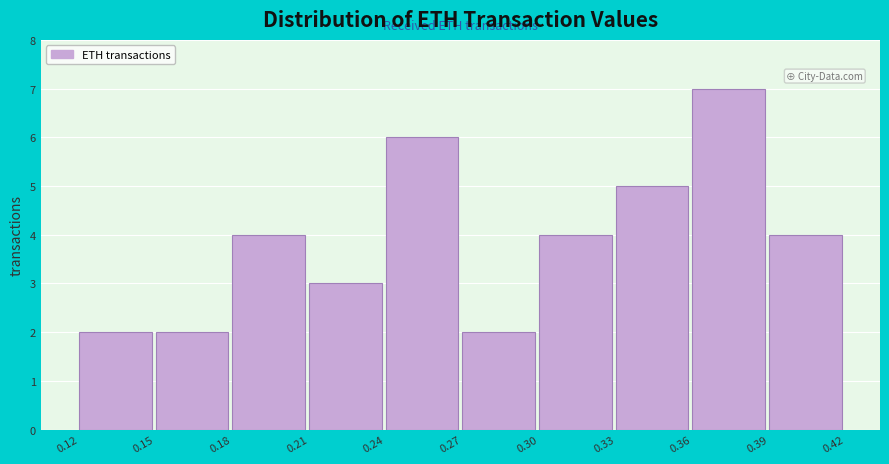

Reading left to right, list every bar in this chart as the range it spans on the x-axis followed by its height. The values are not printed on the chart, so give them approximately, as read against the axis.

0.12 to 0.15: 2
0.15 to 0.18: 2
0.18 to 0.21: 4
0.21 to 0.24: 3
0.24 to 0.27: 6
0.27 to 0.30: 2
0.30 to 0.33: 4
0.33 to 0.36: 5
0.36 to 0.39: 7
0.39 to 0.42: 4